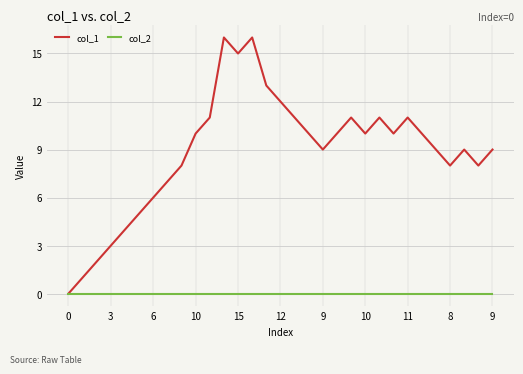

Which series has the largest total across all categories?

col_1